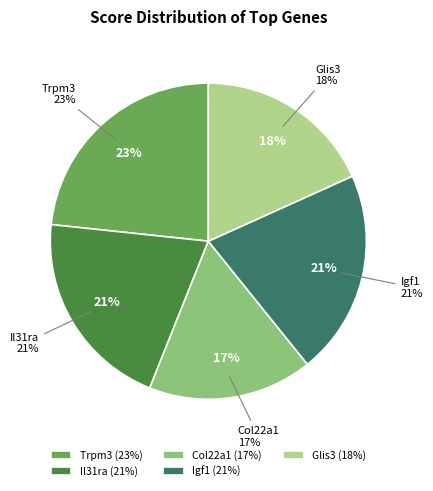

Between Igf1 and Glis3, which is larger?

Igf1